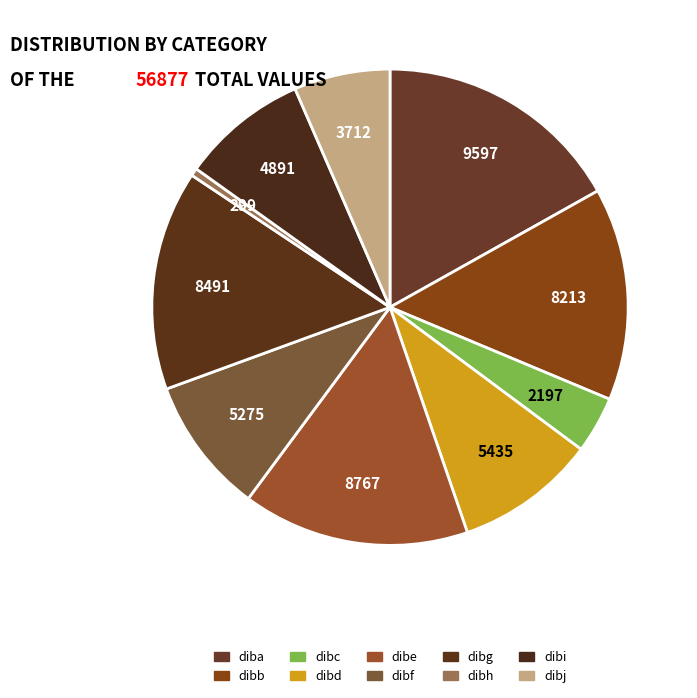

How many segments does this pie chart have?

10